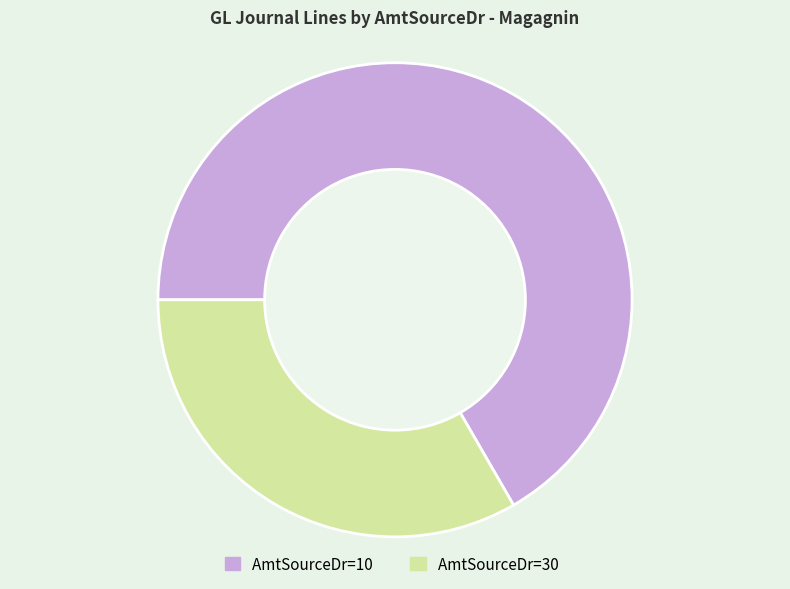

Is it true that 10 is 67% of the pie?

True